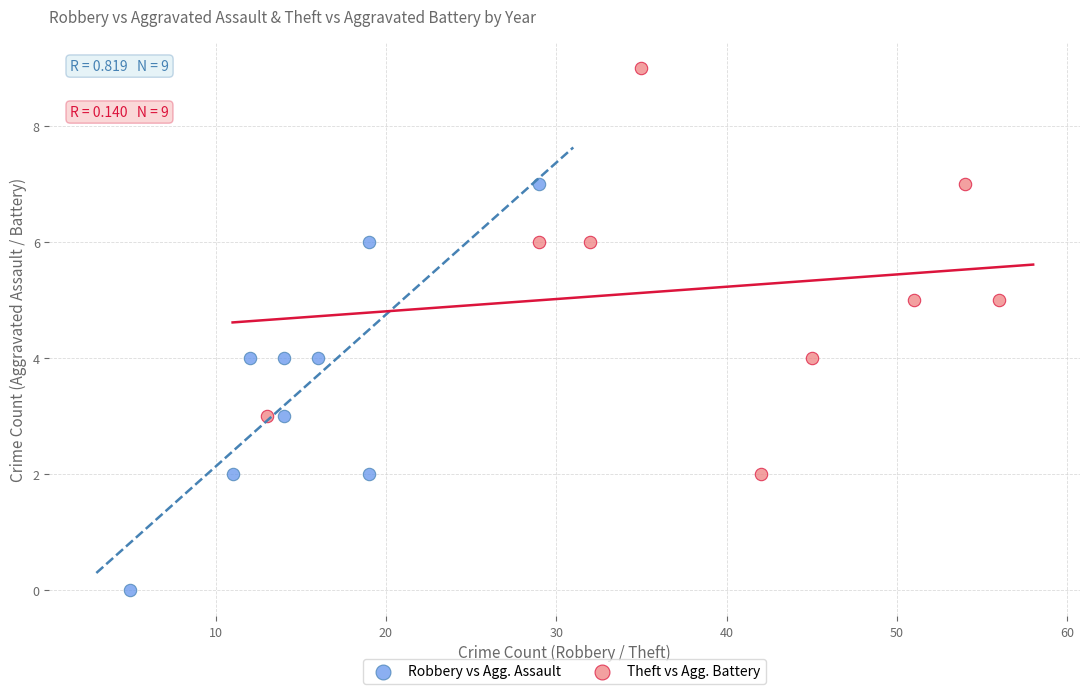

Which series reaches the maximum Y coordinate?

Theft vs Agg. Battery